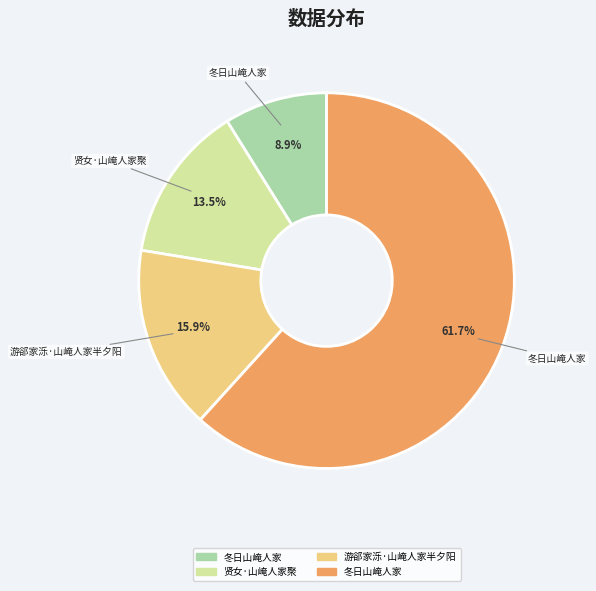

How many slices are in this pie chart?

4